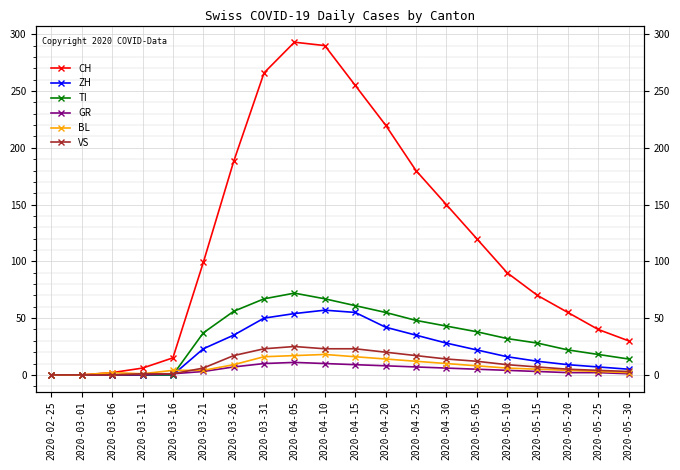

What position from the right is 2020-03-31?

13